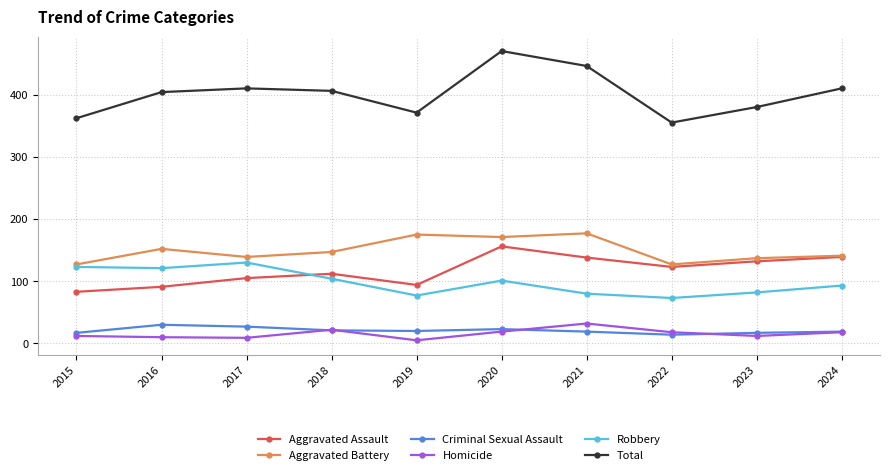

In Criminal Sexual Assault, how many points are lower than both neighbors (excluding endpoints)?

2